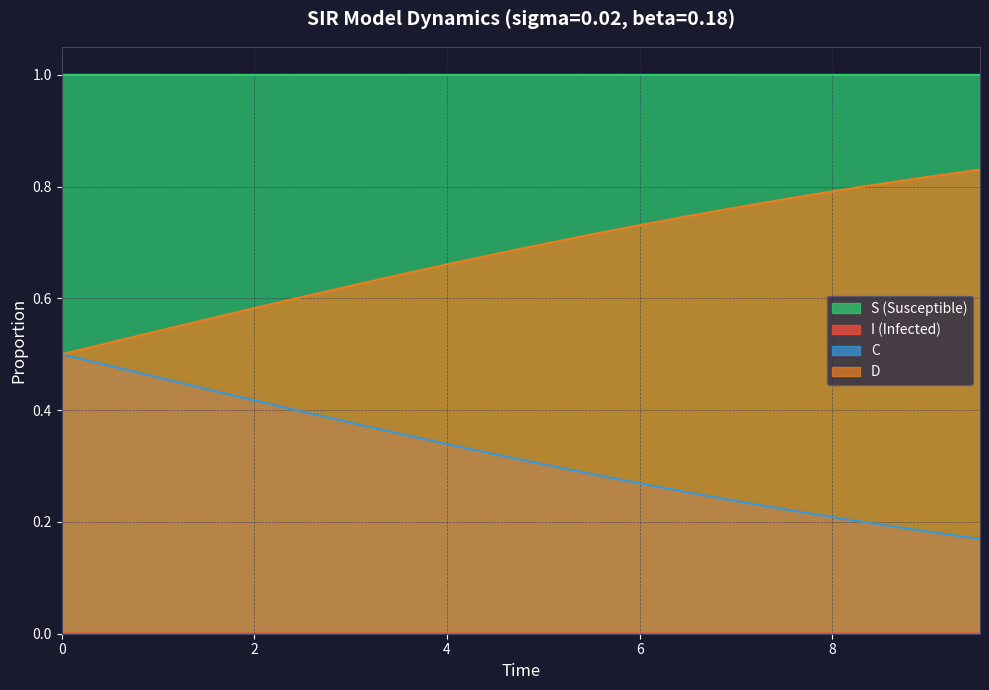

What is the spread (max minus min) of values at 19?

1.0